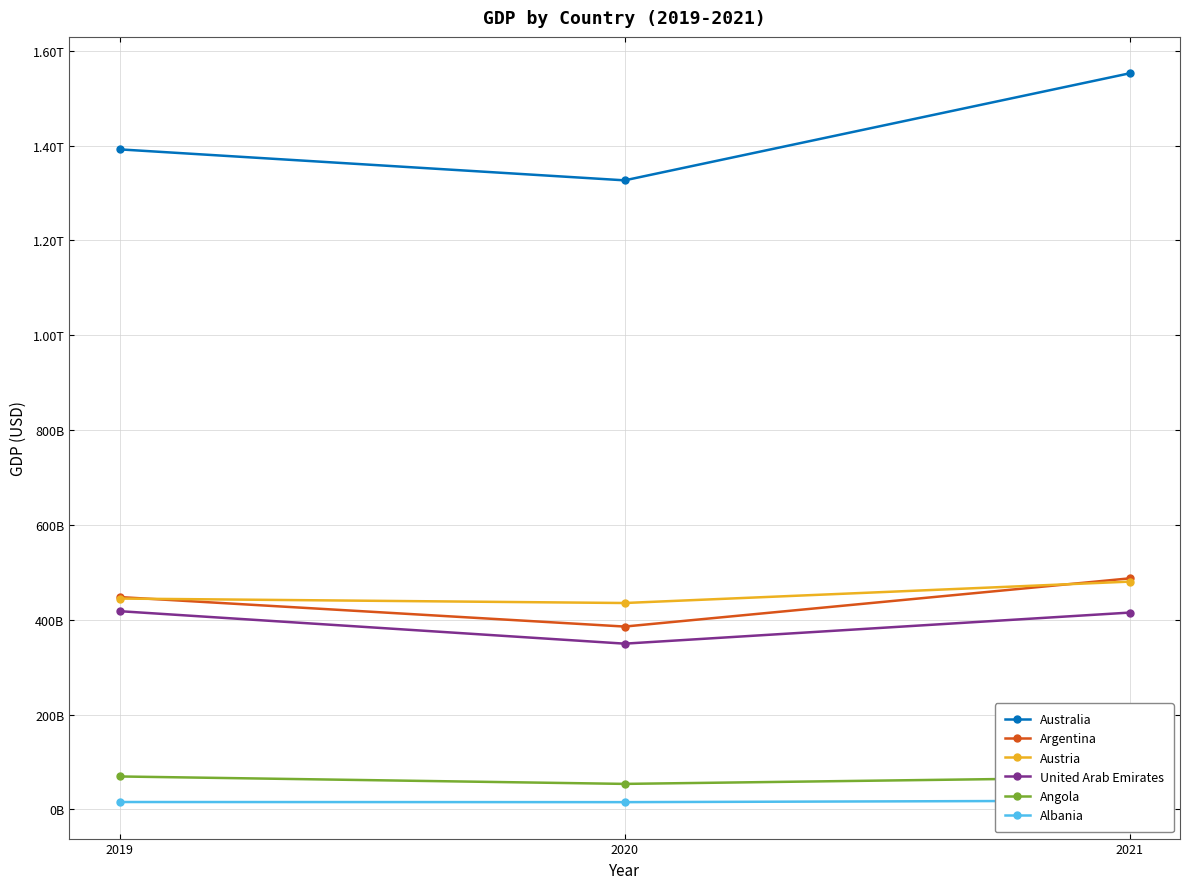

Which series has the largest total across all categories?

Australia